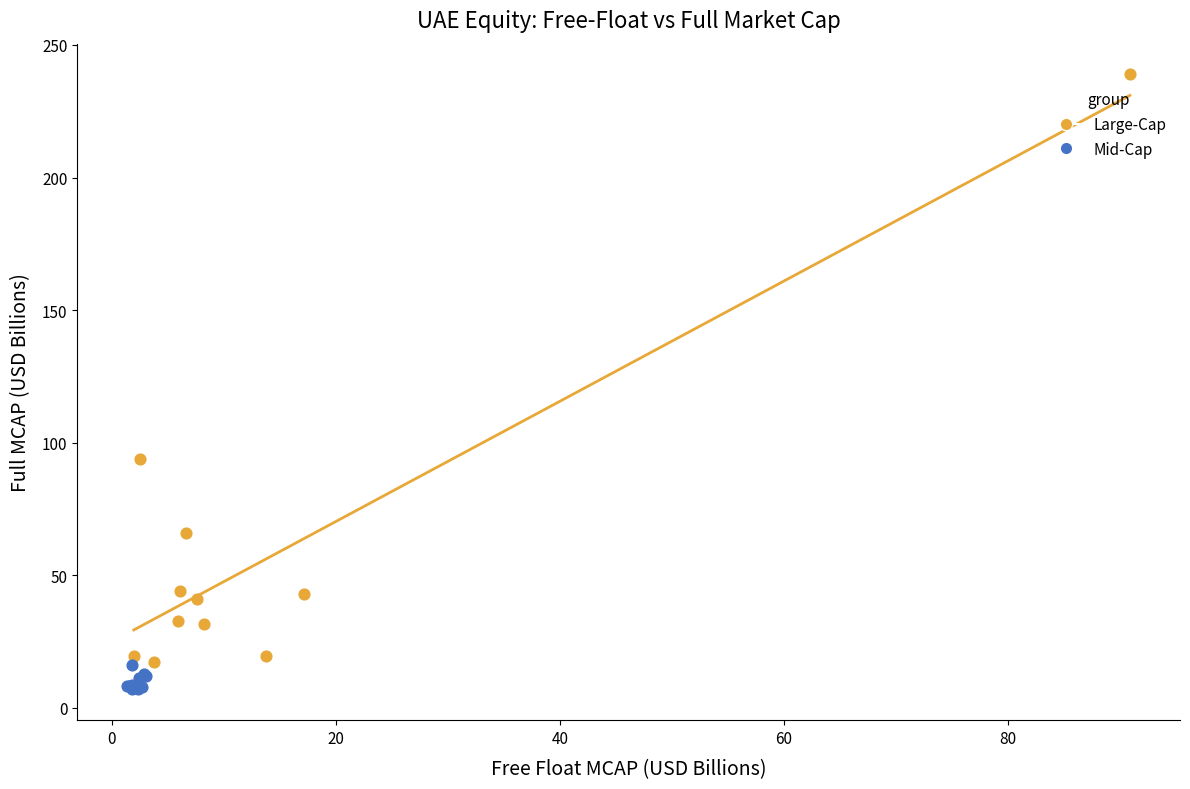

Which series reaches the maximum Y coordinate?

Large-Cap